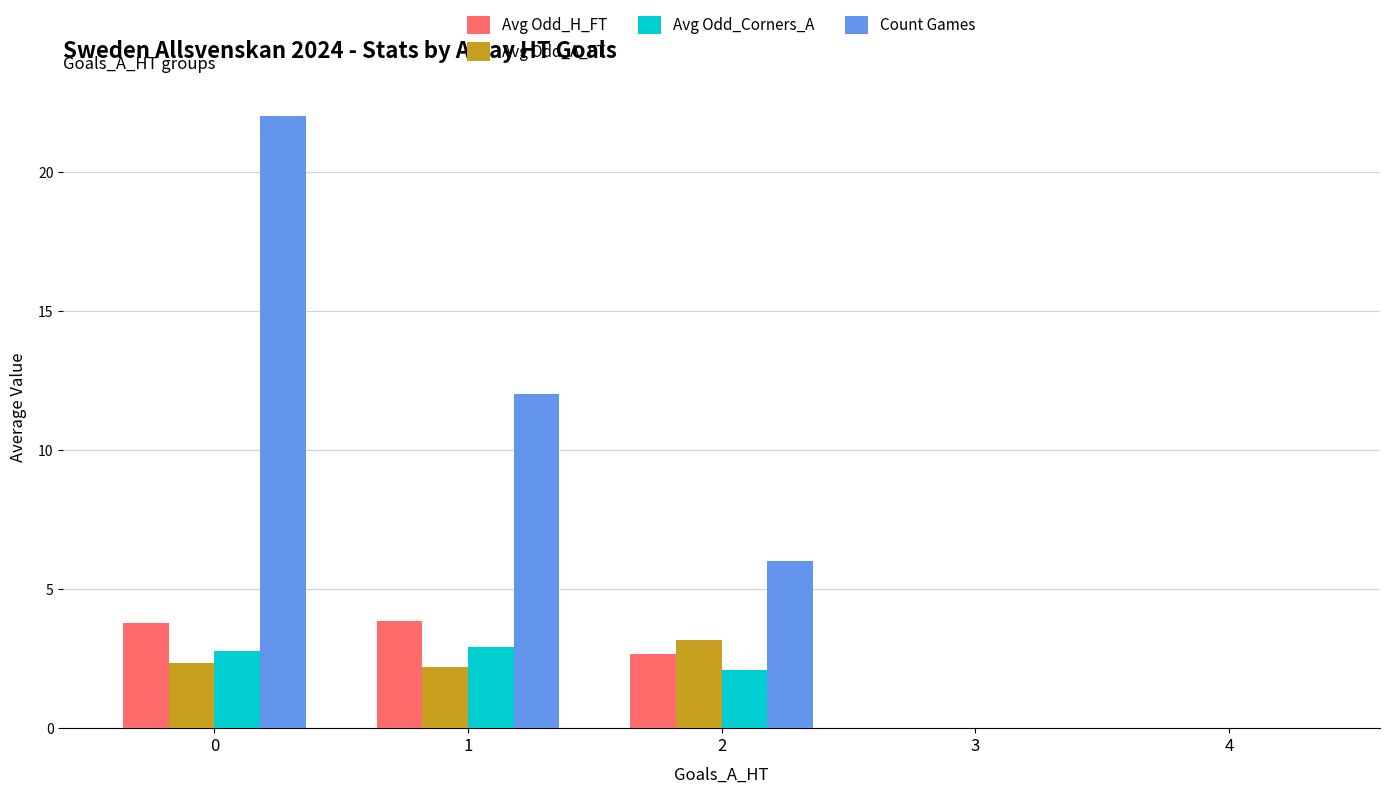

Is the value of Count Games at 0 greater than the value of Avg Odd_A_FT at 1?

Yes